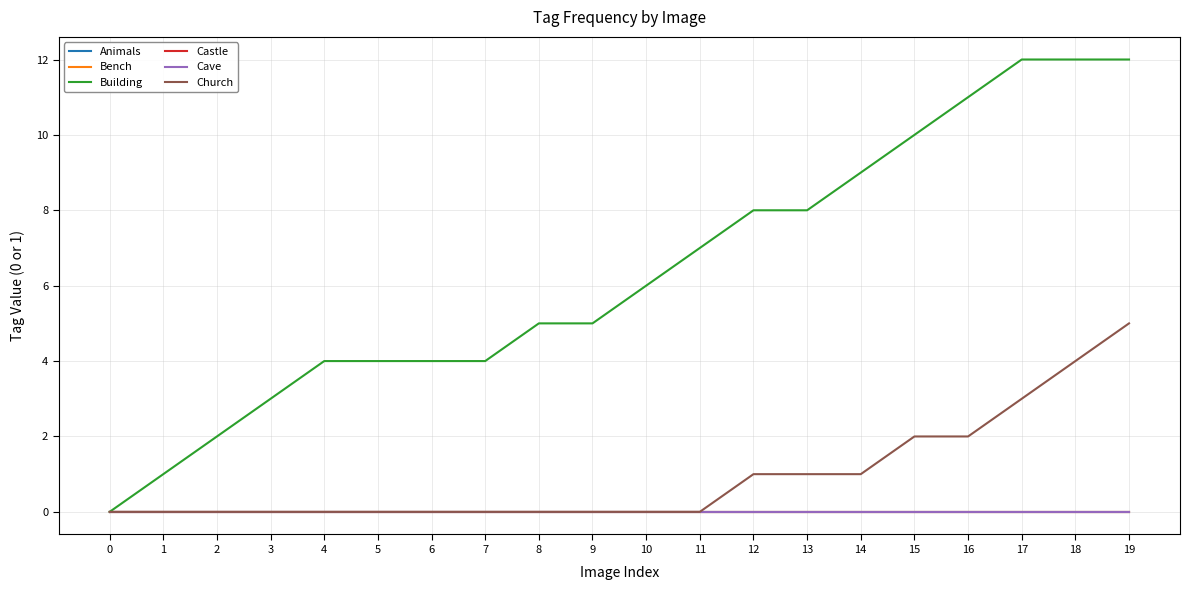

Reading right to left, transcribe all the data shown in this chart.

Animals: 19=0	18=0	17=0	16=0	15=0	14=0	13=0	12=0	11=0	10=0	9=0	8=0	7=0	6=0	5=0	4=0	3=0	2=0	1=0	0=0
Bench: 19=0	18=0	17=0	16=0	15=0	14=0	13=0	12=0	11=0	10=0	9=0	8=0	7=0	6=0	5=0	4=0	3=0	2=0	1=0	0=0
Building: 19=12	18=12	17=12	16=11	15=10	14=9	13=8	12=8	11=7	10=6	9=5	8=5	7=4	6=4	5=4	4=4	3=3	2=2	1=1	0=0
Castle: 19=0	18=0	17=0	16=0	15=0	14=0	13=0	12=0	11=0	10=0	9=0	8=0	7=0	6=0	5=0	4=0	3=0	2=0	1=0	0=0
Cave: 19=0	18=0	17=0	16=0	15=0	14=0	13=0	12=0	11=0	10=0	9=0	8=0	7=0	6=0	5=0	4=0	3=0	2=0	1=0	0=0
Church: 19=5	18=4	17=3	16=2	15=2	14=1	13=1	12=1	11=0	10=0	9=0	8=0	7=0	6=0	5=0	4=0	3=0	2=0	1=0	0=0